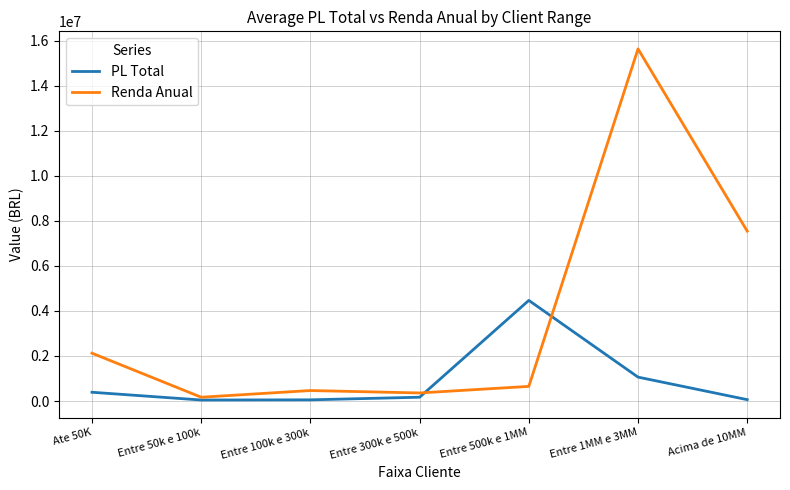

What is the approximate value of PL Total at Entre 500k e 1MM?

4468941.4